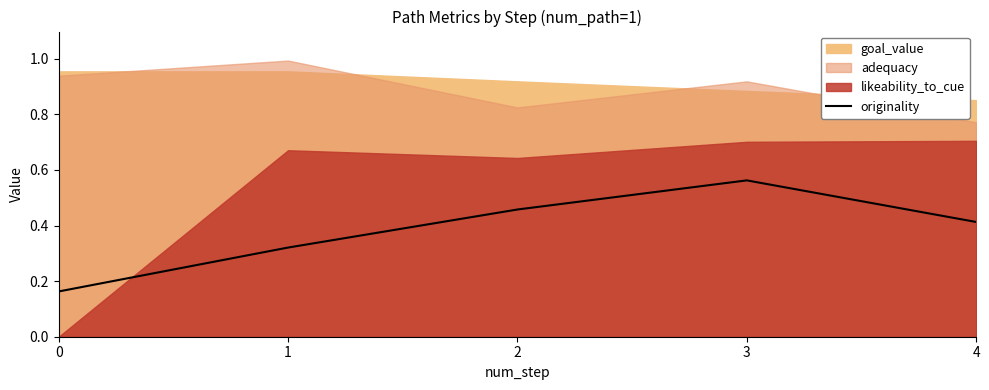

Is it true that originality equals 0.6 at 4?

False